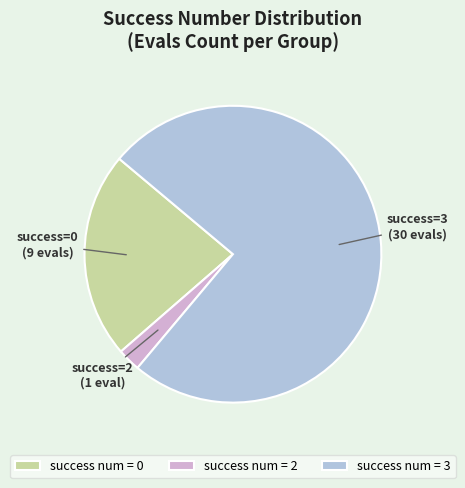

Count the number of slices in the pie.

3